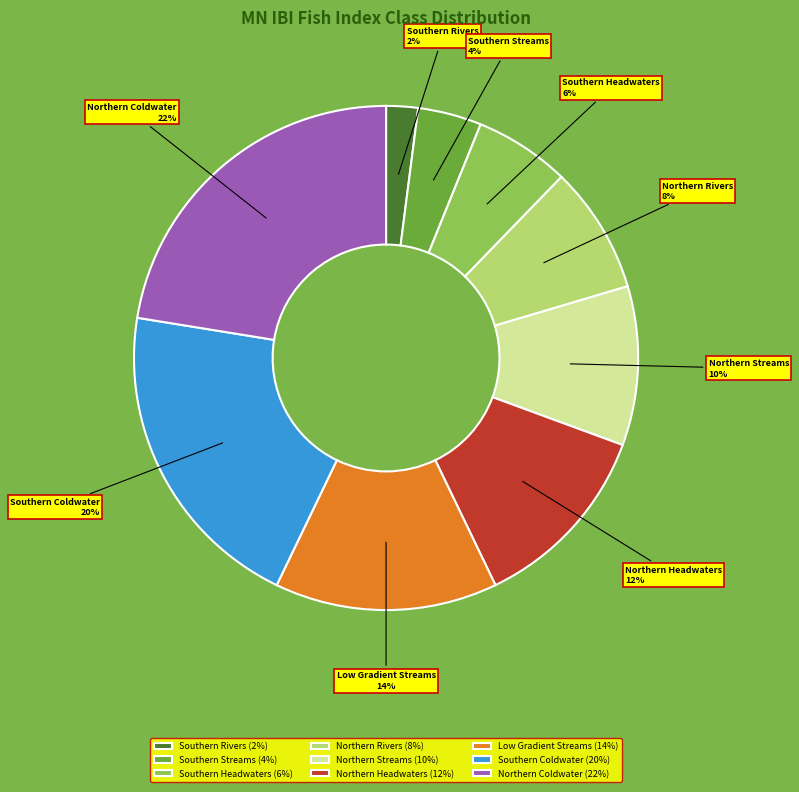

How many segments does this pie chart have?

9